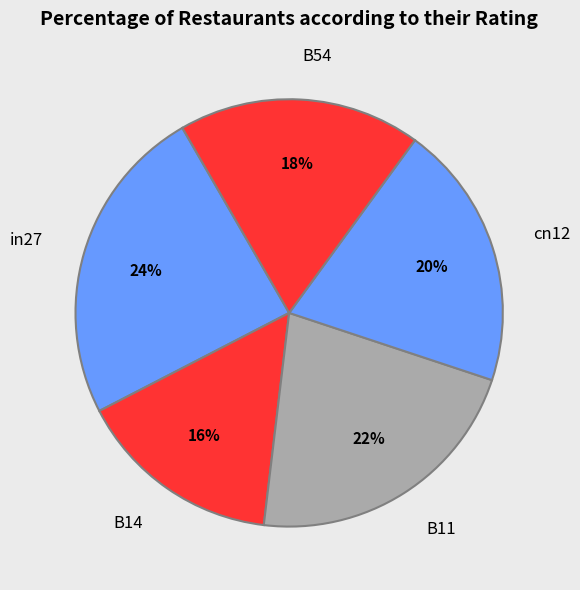

Count the number of slices in the pie.

5